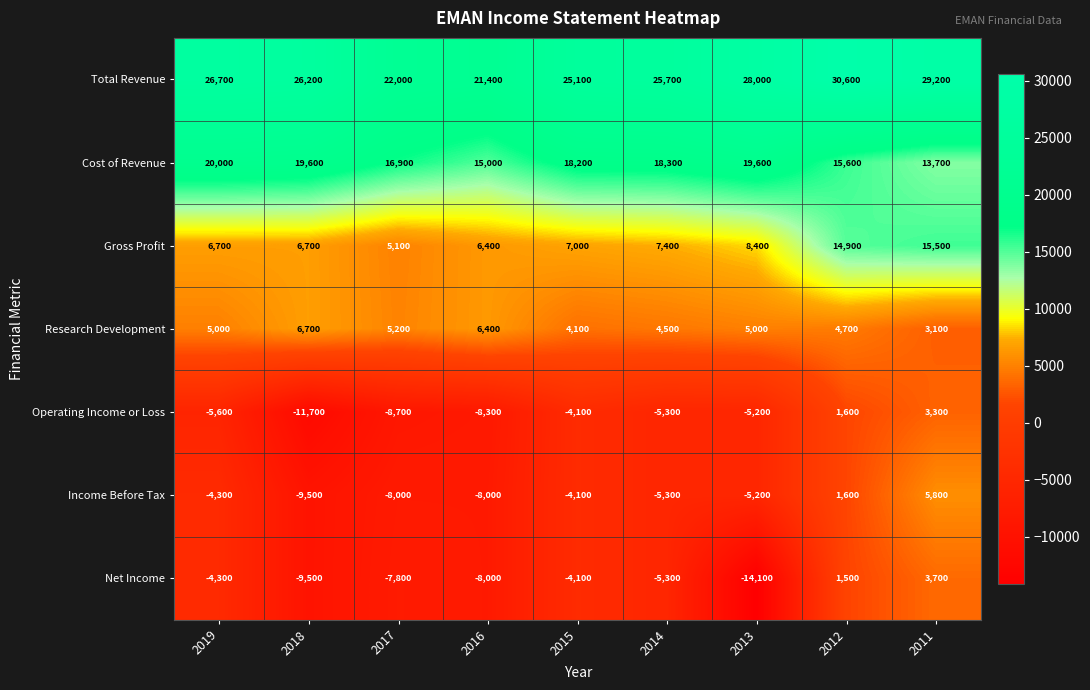

What is the approximate value of Research Development at 2013?

5000